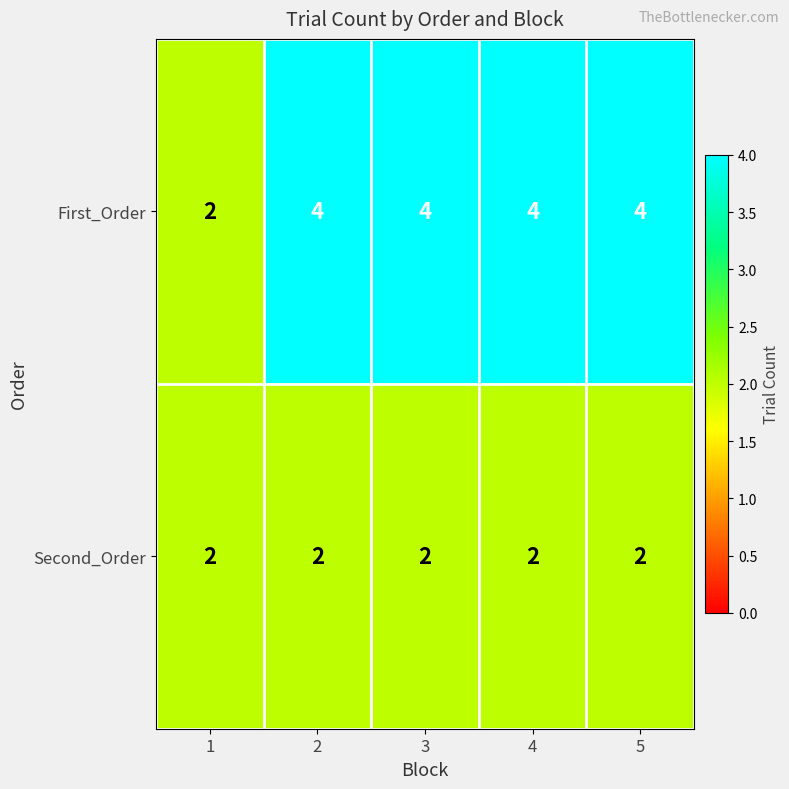

Is it true that Second_Order equals 1 at 2?

False